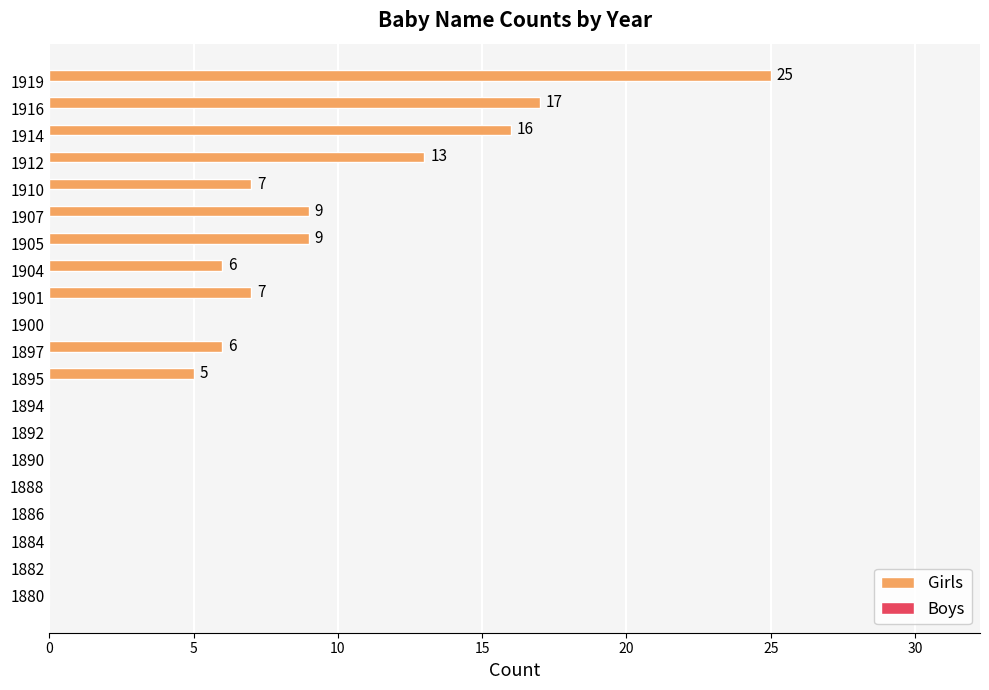

What is the sum of all values?

120